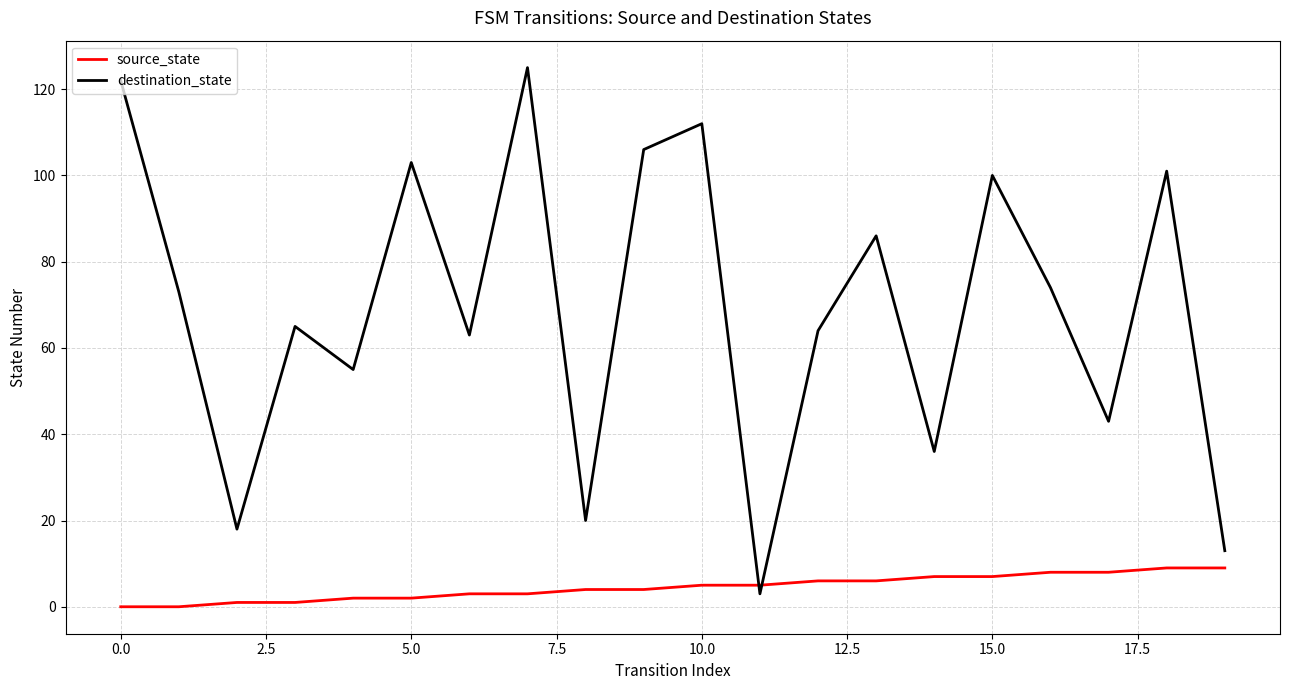

Rank the series by their average value, from lowest to highest.

source_state, destination_state